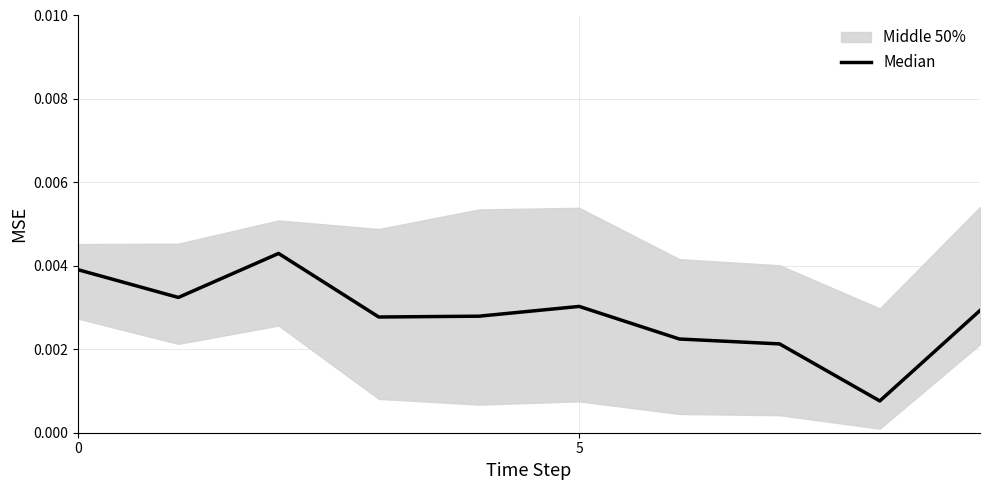

How many points are higher than both their immediate neighbors (excluding endpoints)?

2